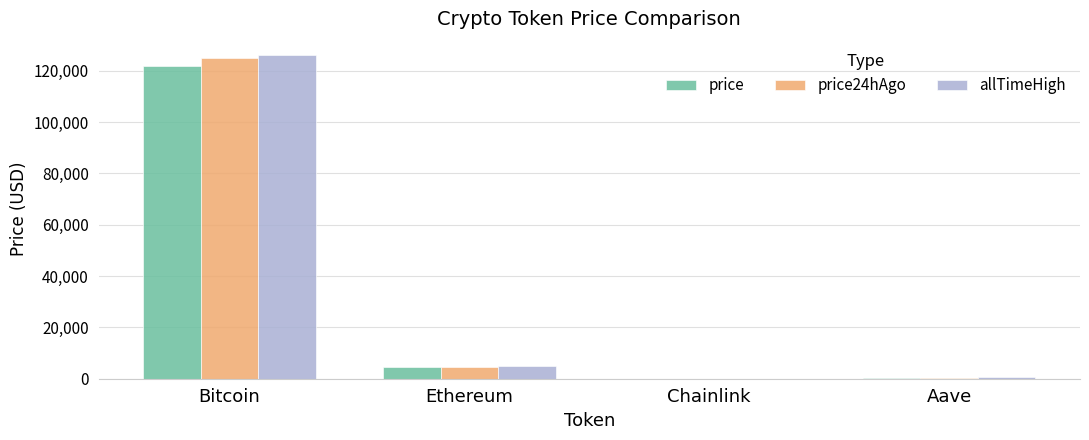

What is the sum of all price values?

126755.6